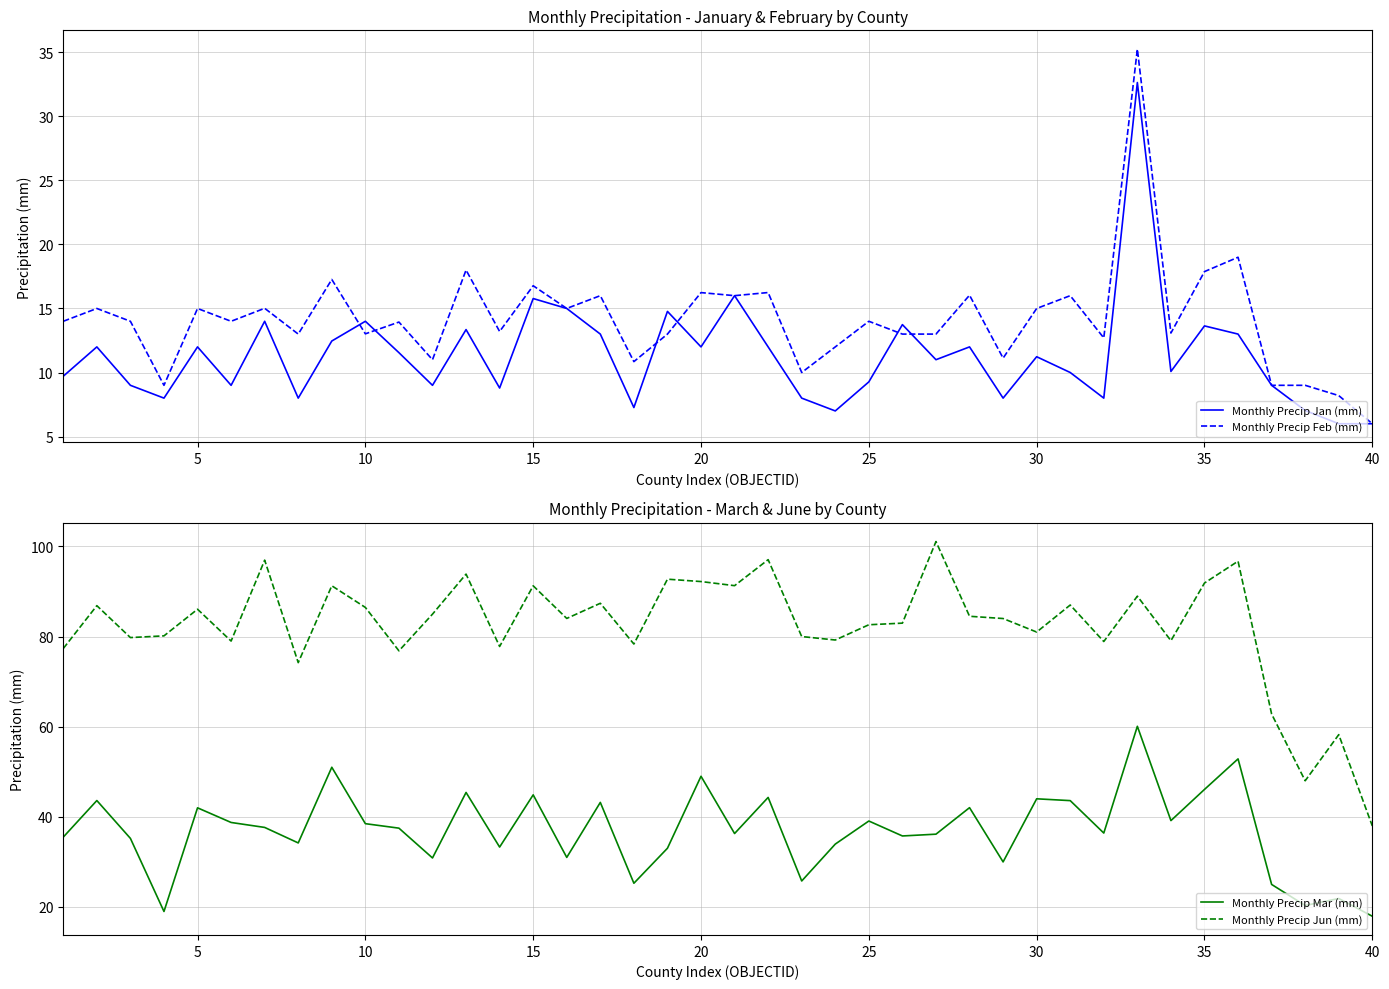

What is the greatest value displayed?

101.1